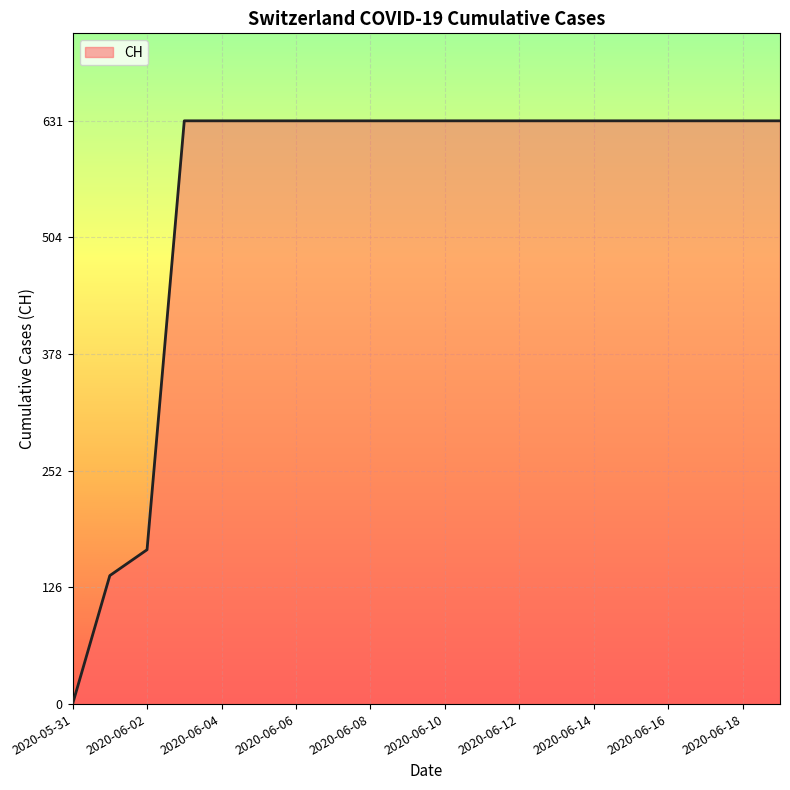

Does the chart have visible grid lines?

Yes